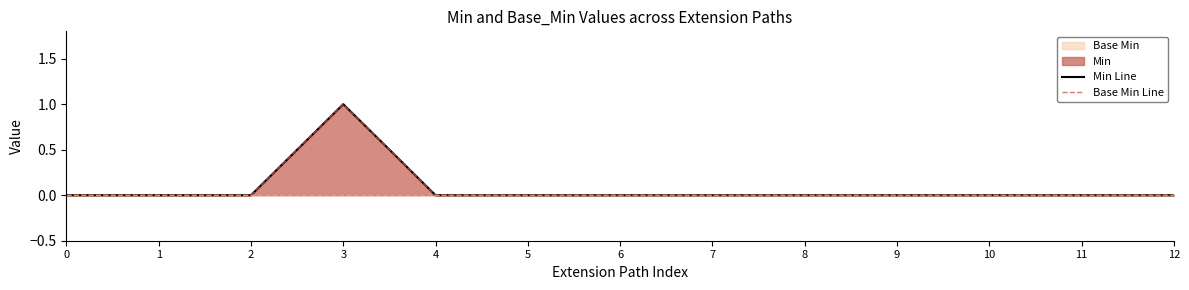

How many categories are shown in the chart?

13